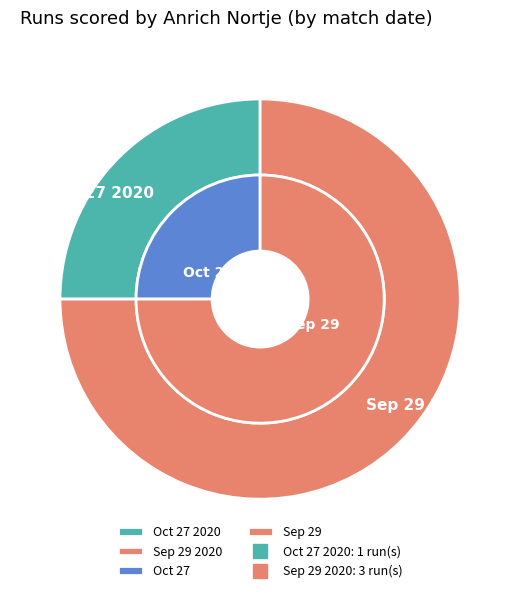

Which slice is the largest?

Sep 29 2020